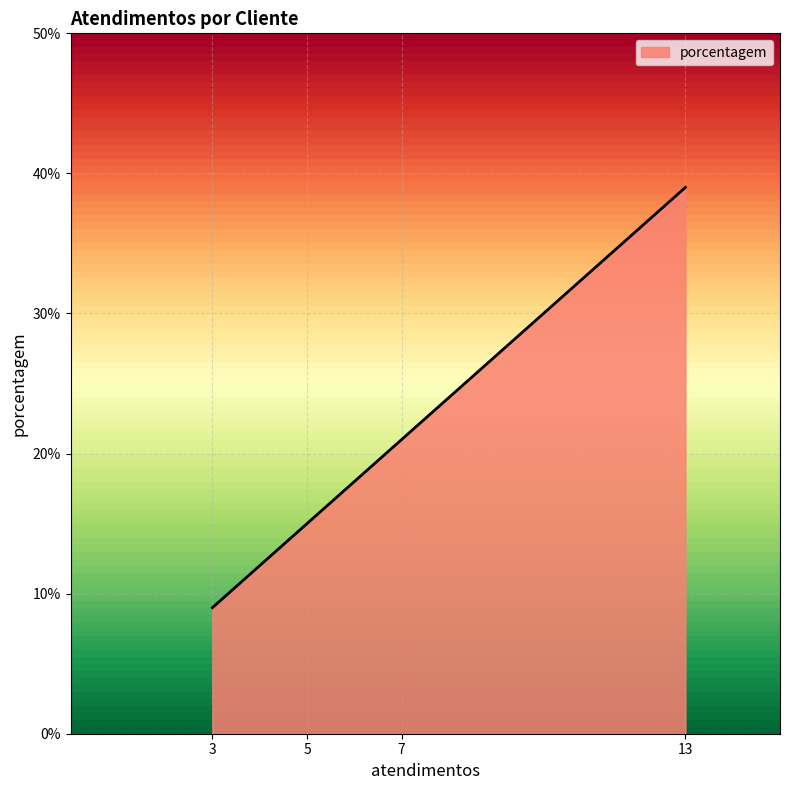

At which category does the chart reach its minimum across all series?

3